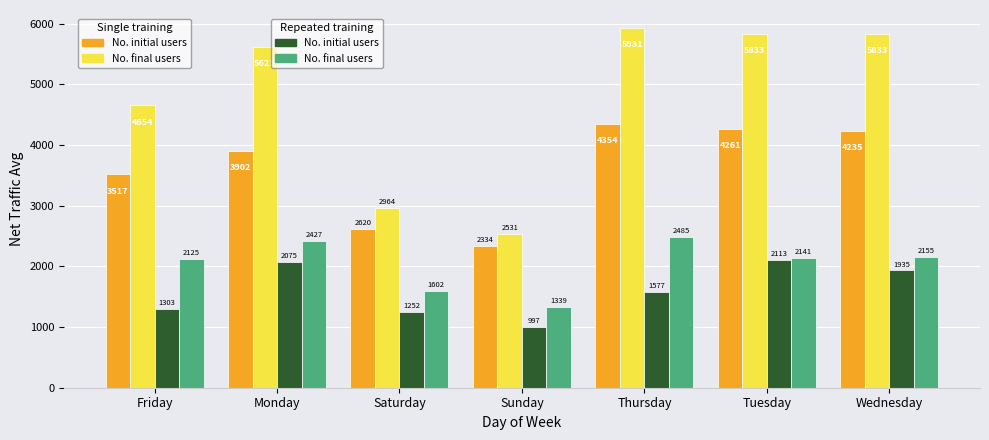

Does the chart contain stacked bars?

No